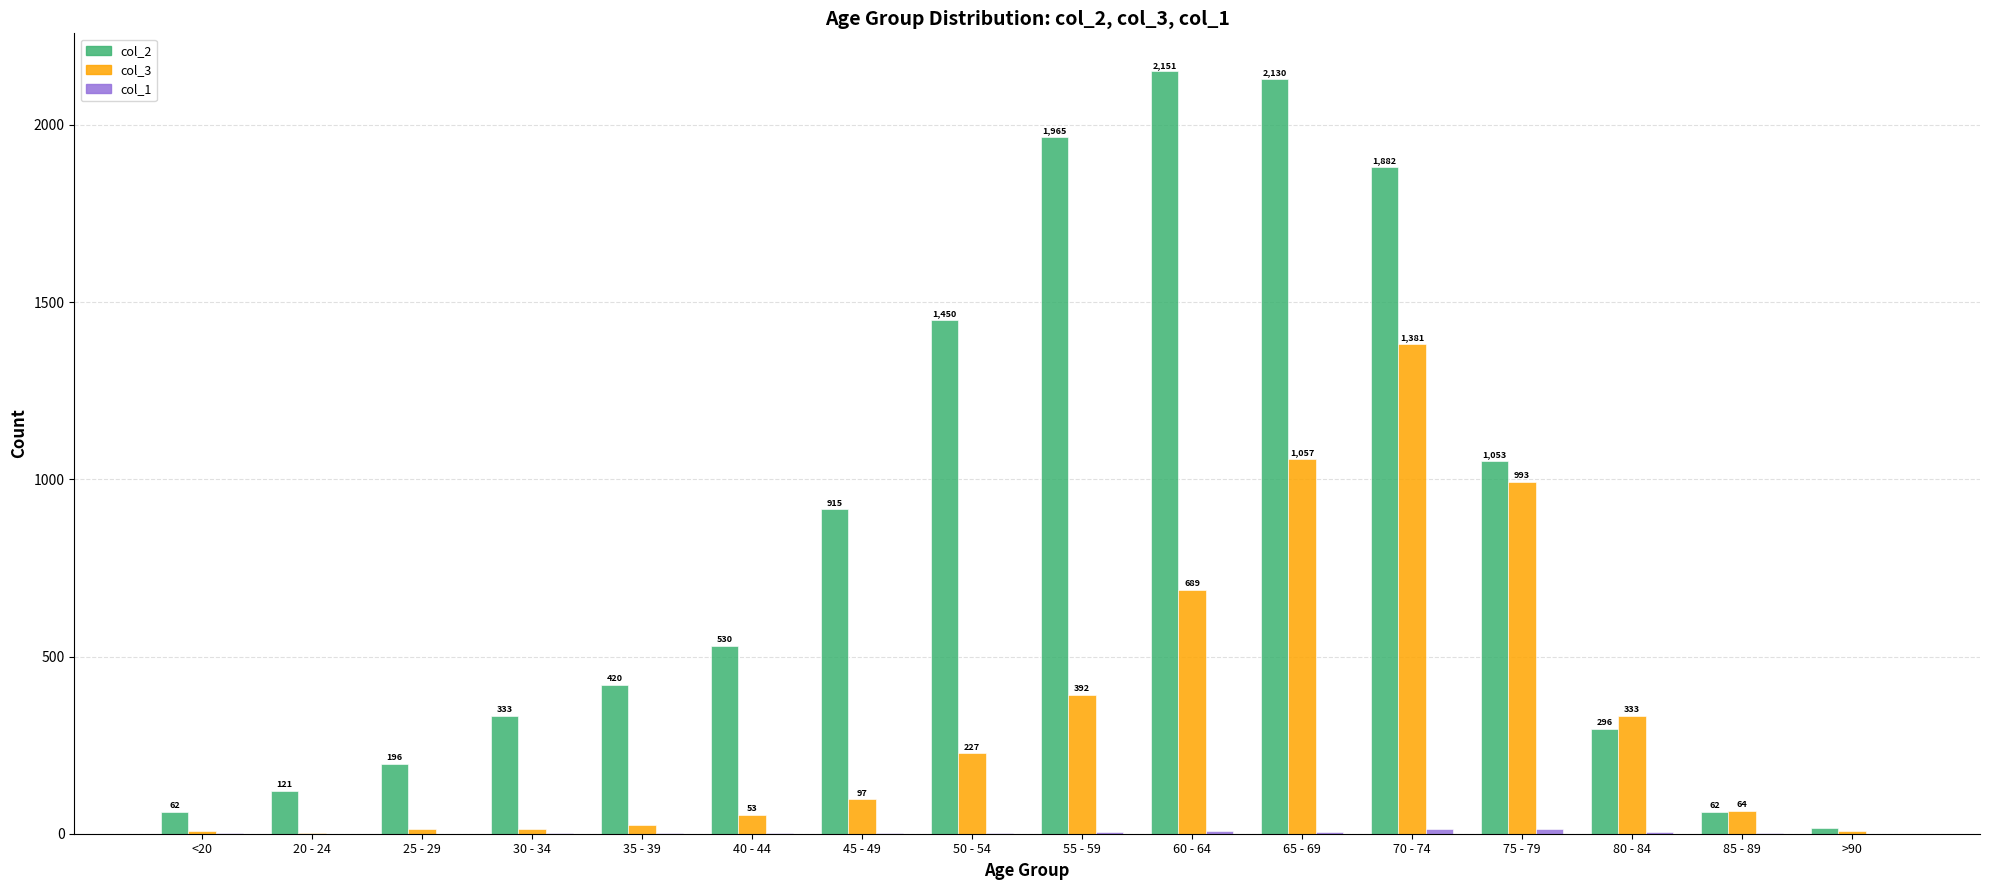

The col_2 series shows 1882 at 70 - 74. True or false?

True